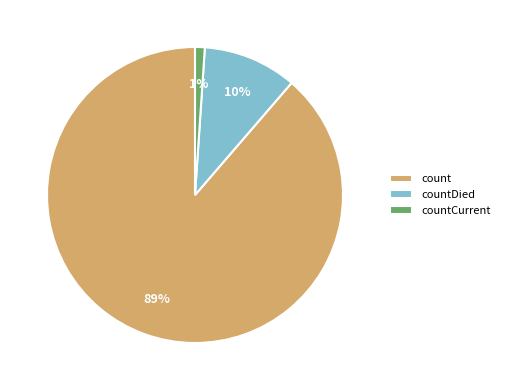

Count the number of slices in the pie.

3